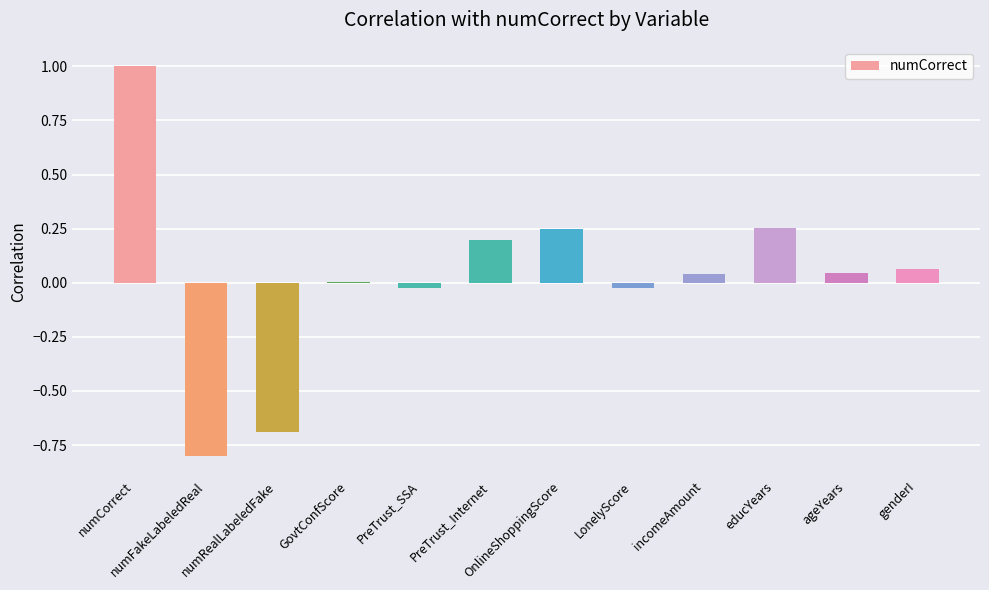

Is it true that the value at numRealLabeledFake is -1.1?

False